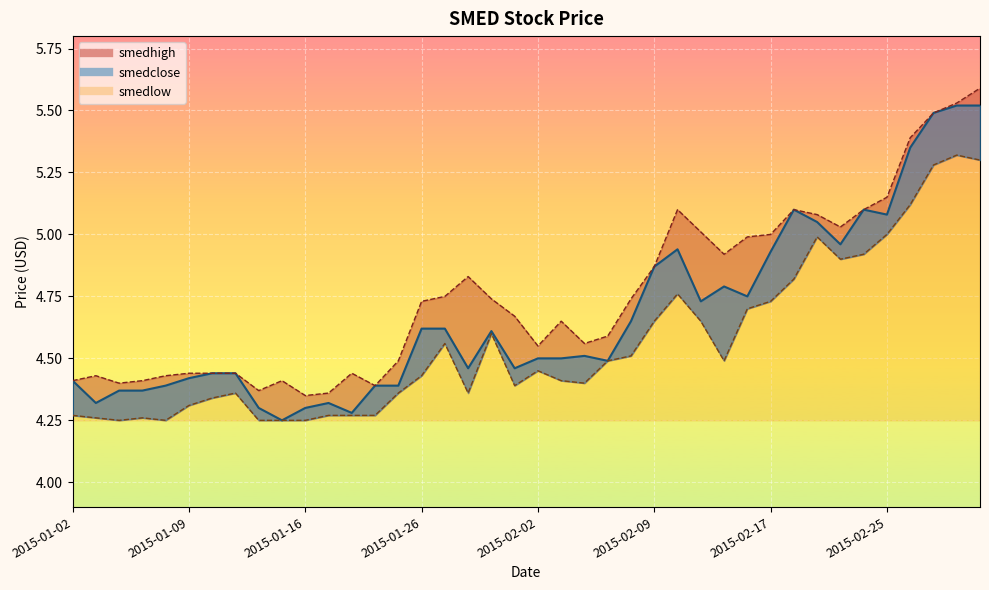

At which category is the sum across all series the highest?

2015-03-03